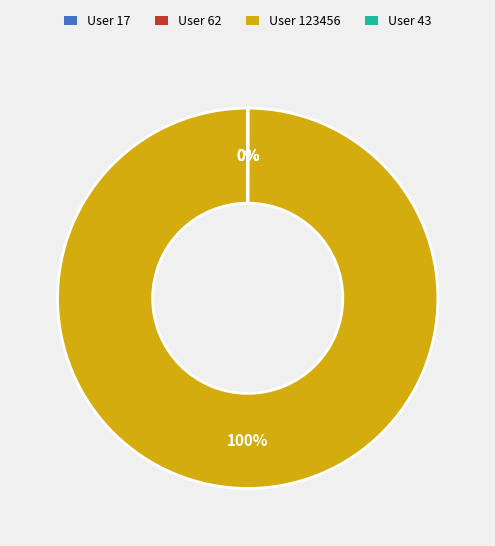

To the nearest percent, what is the difference between the largest and smallest slice percentages?

100%